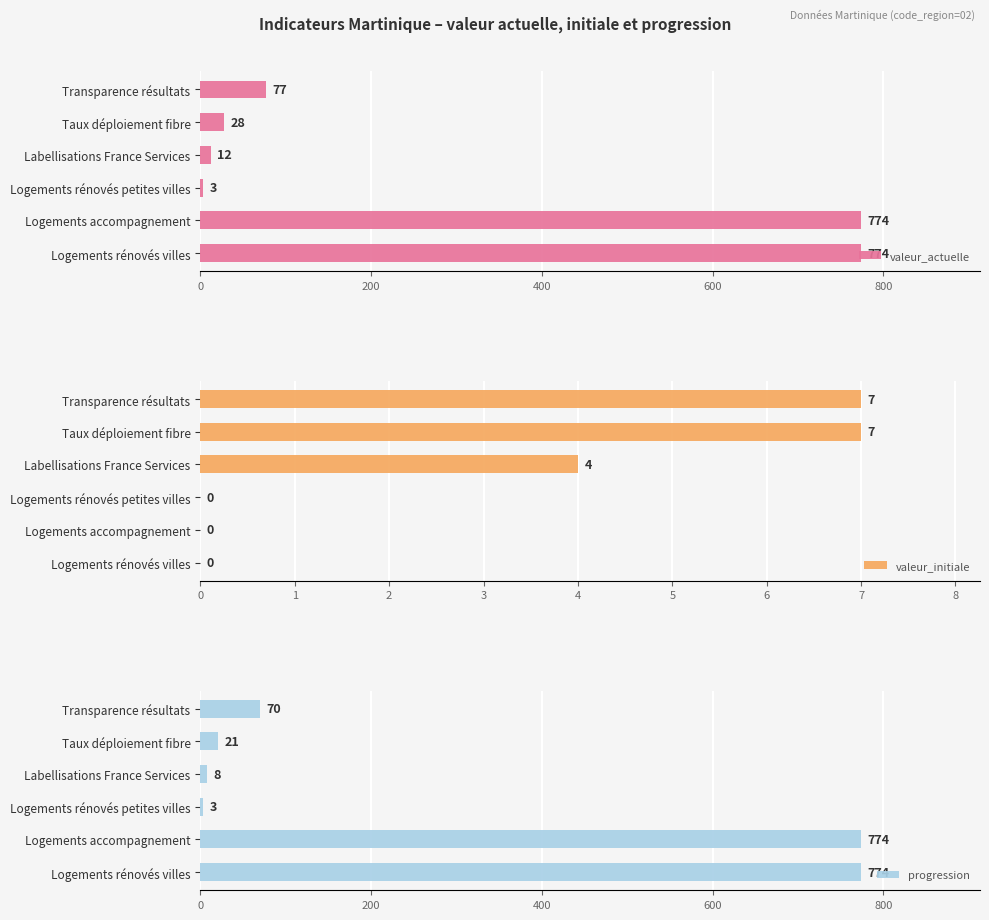

What is the difference between the maximum and minimum values in the valeur_actuelle series?

771